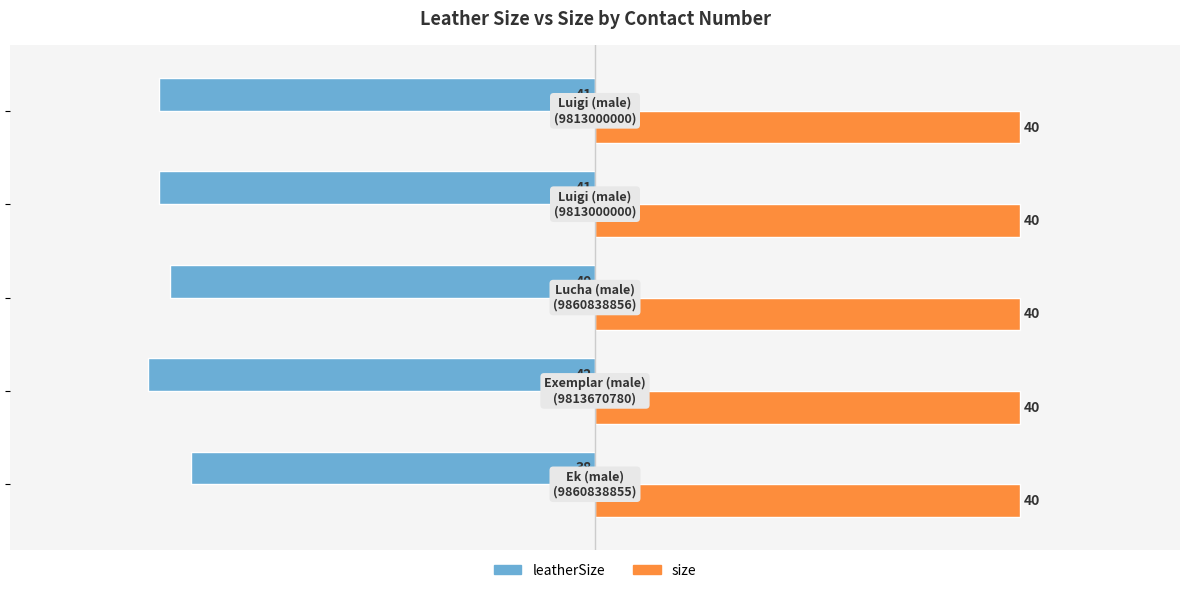

What is the sum of all leatherSize values?

-202